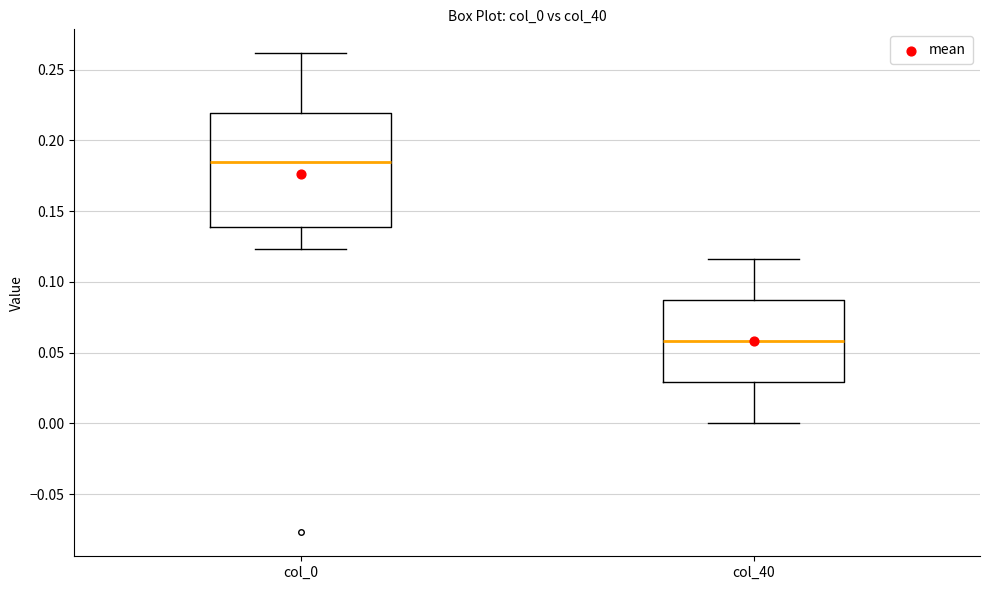

Comparing the boxes themselves (not the whiskers), which one is the tallest?

col_0